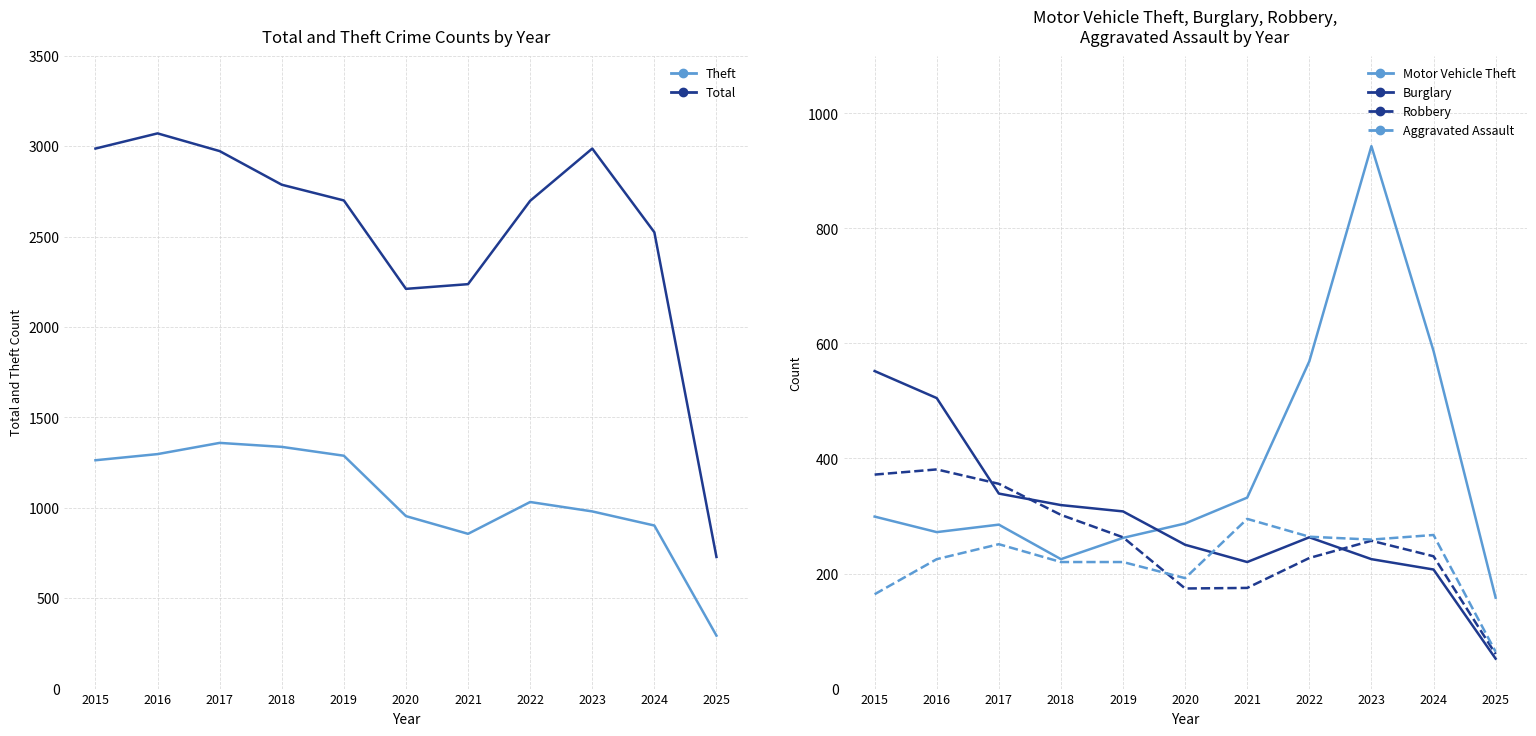

What is the sum of the Theft values at 2023 and 2025?

1273